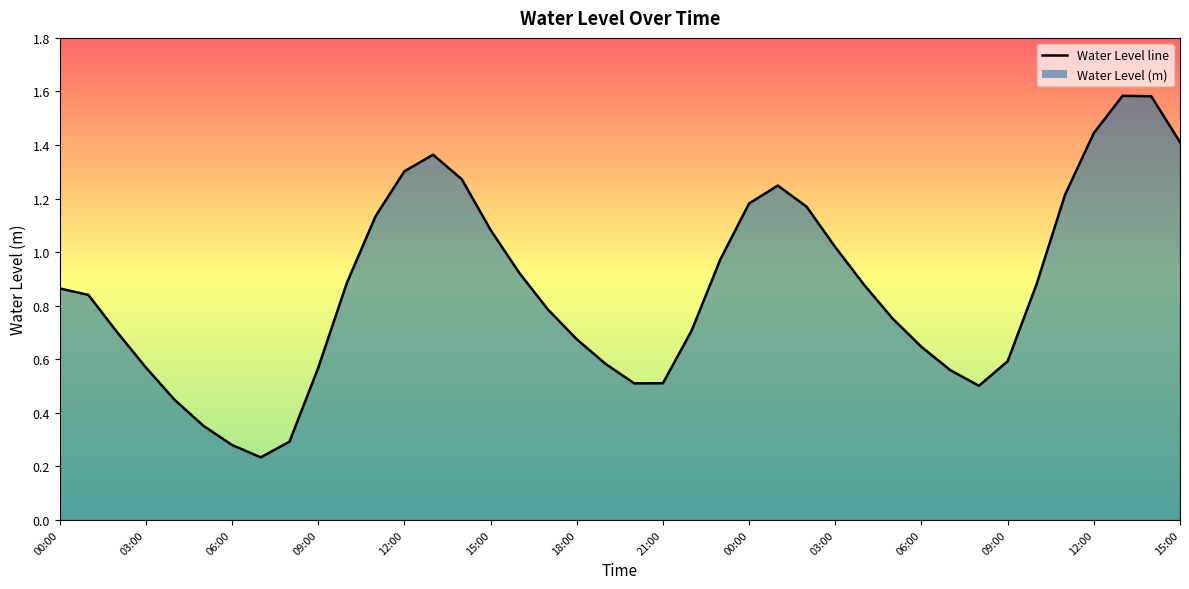

What is the value of the 14th point from the left?

1.4